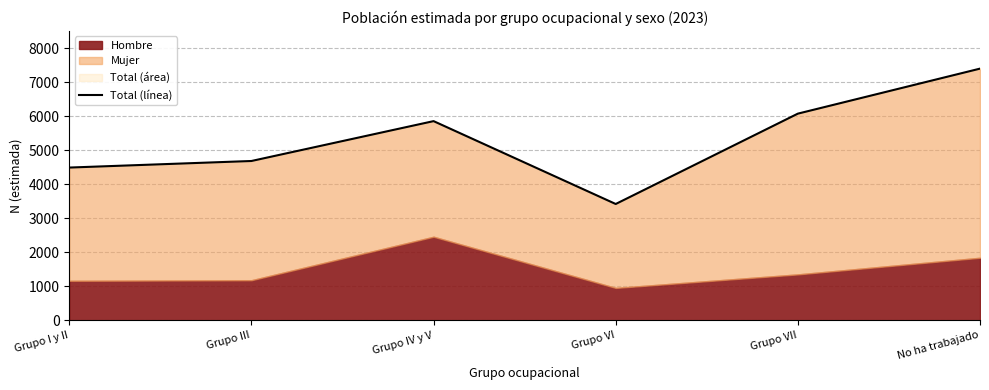

What is the value of the 1st point from the left?

4493